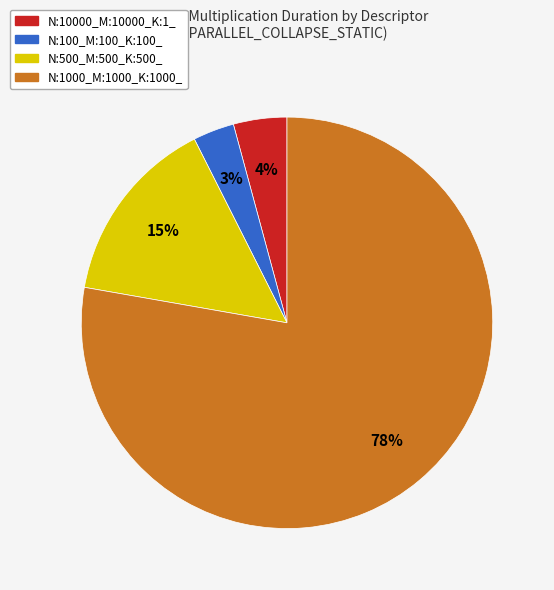

Which has a higher value, N:100_M:100_K:100_ or N:1000_M:1000_K:1000_?

N:1000_M:1000_K:1000_